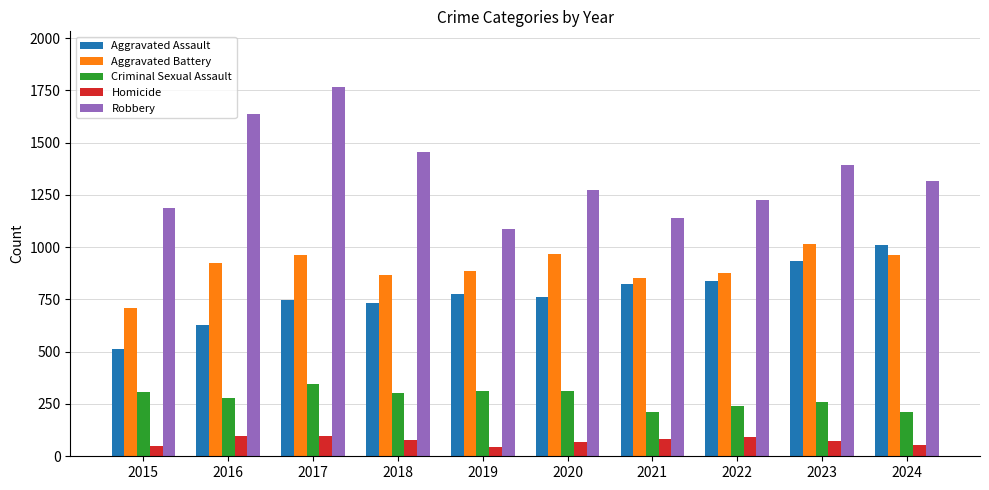

At which label does Aggravated Battery reach its minimum?

2015